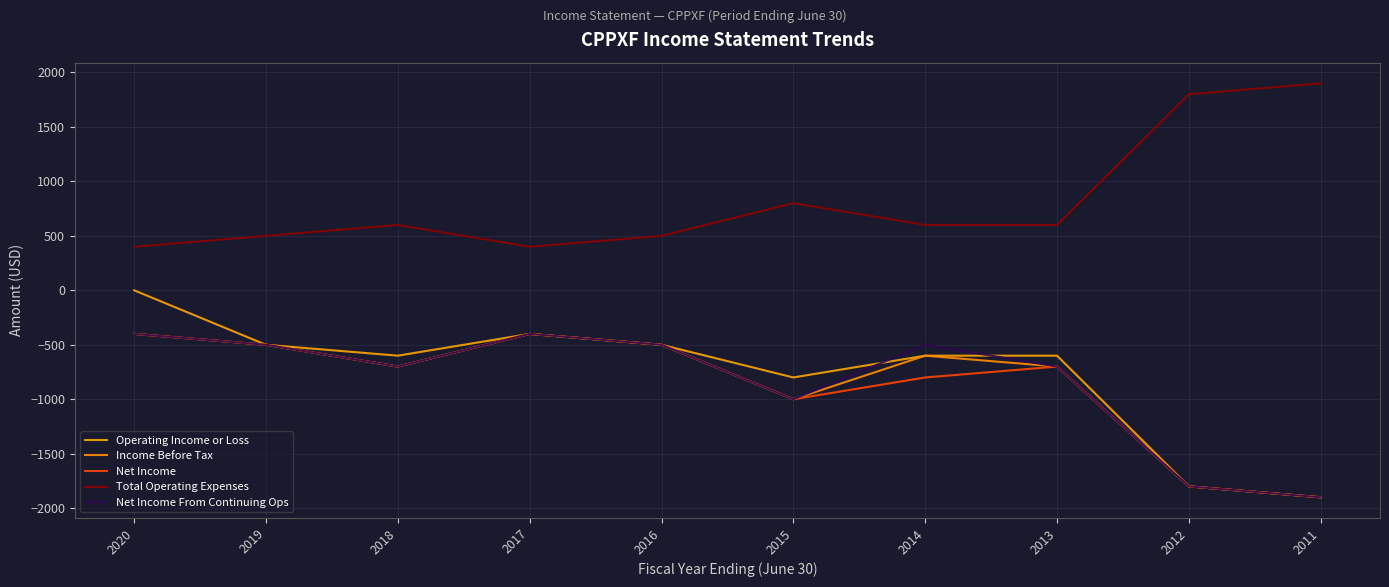

What is the total value across all series at 2019?

-1500